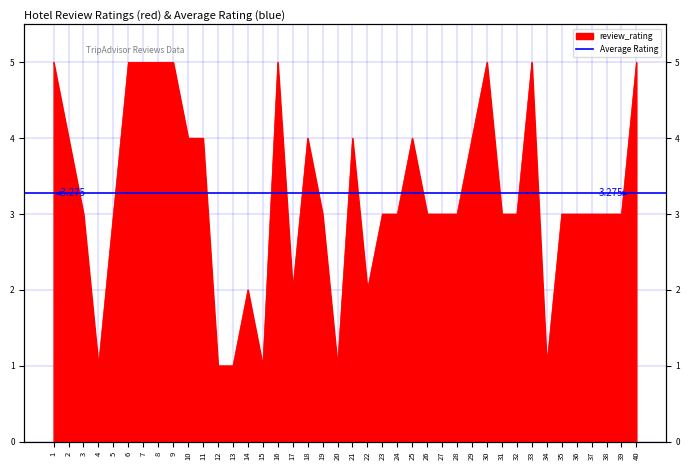

Is it true that the value at 28 is 3?

True